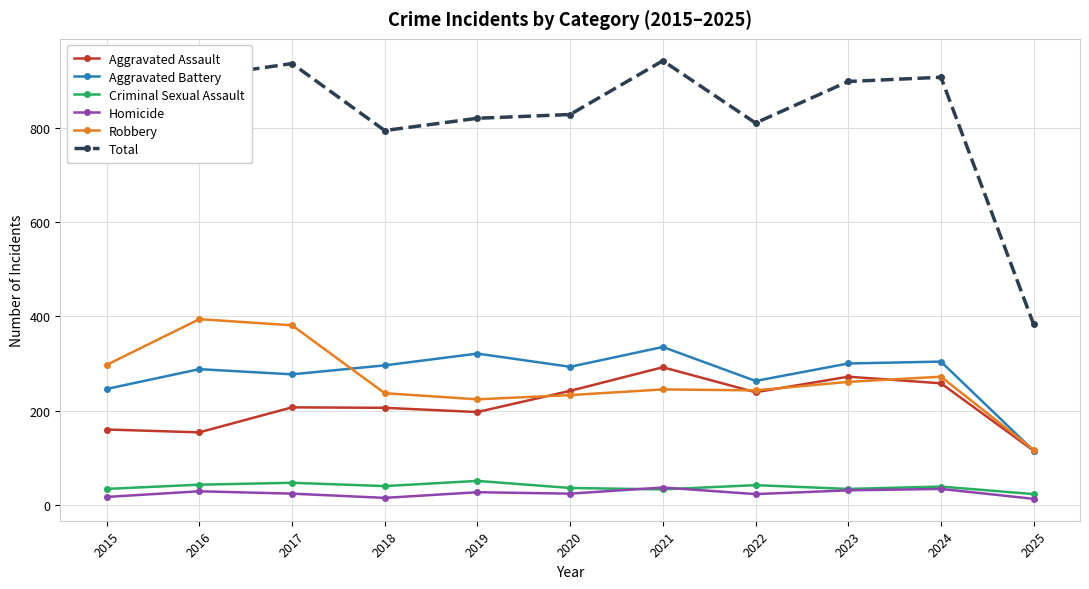

How many lines are shown in the chart?

6